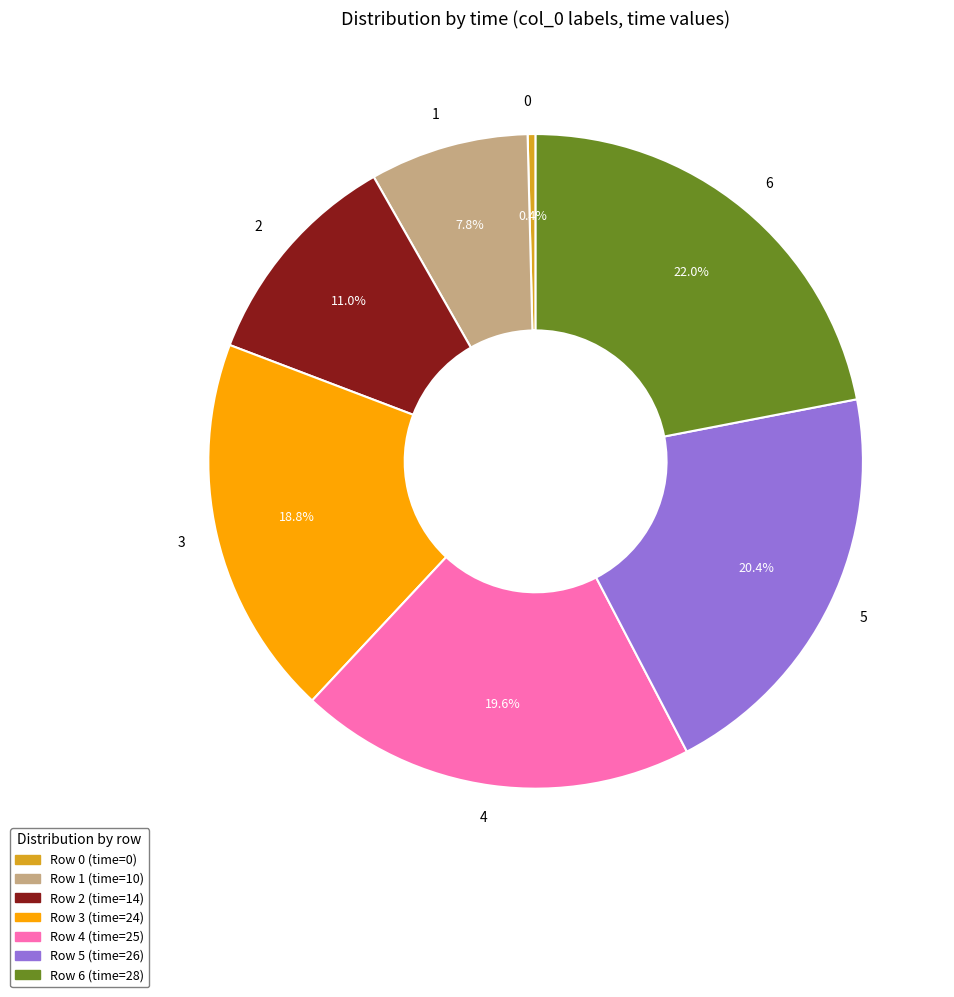

To the nearest percent, what portion does 6 represent?

22%